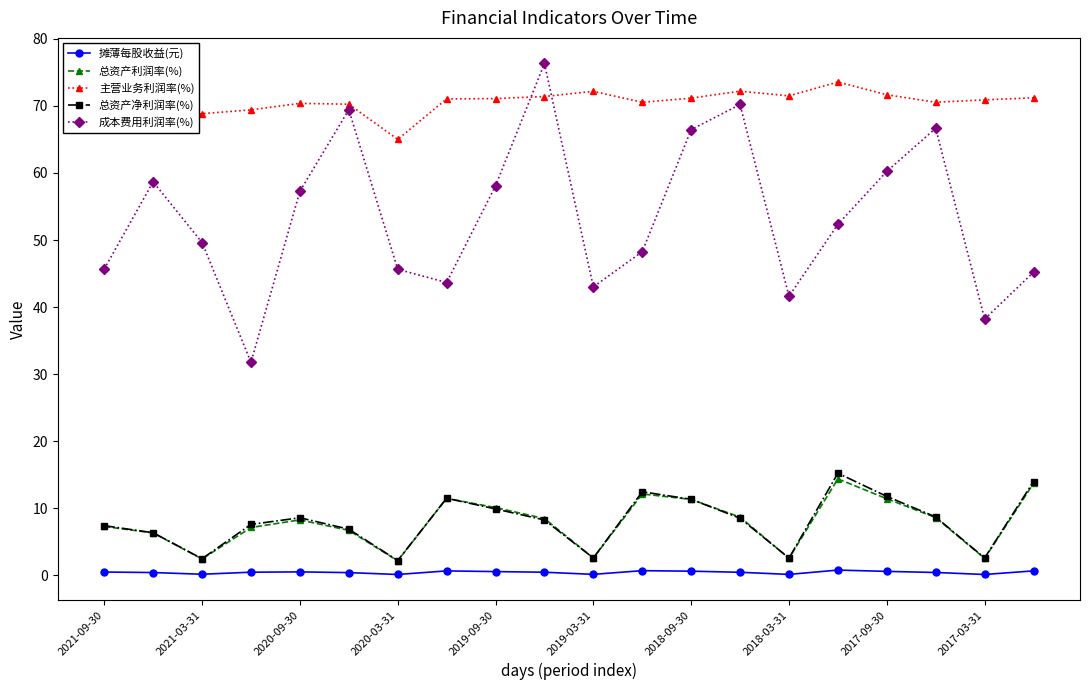

True or false: 总资产净利润率(%) and 主营业务利润率(%) intersect in this chart.

False